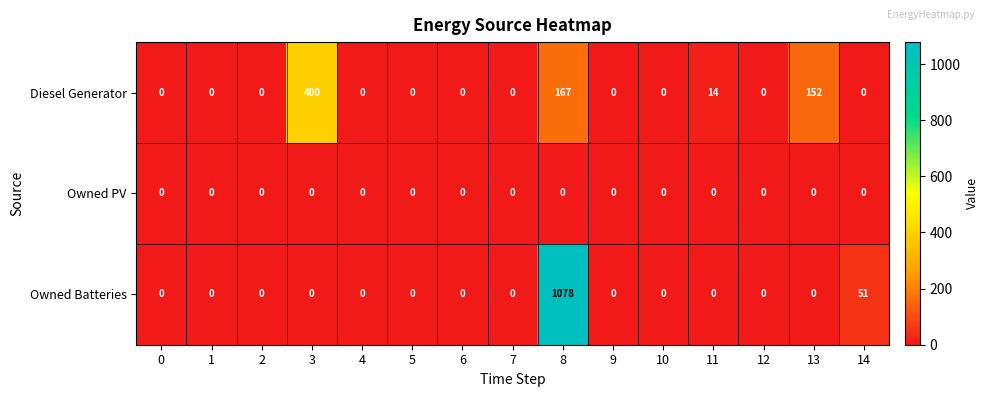

Which label corresponds to the largest value in the chart?

8